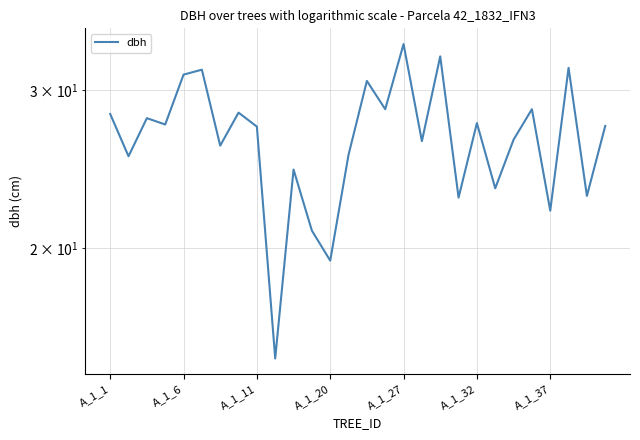

How many lines are shown in the chart?

1